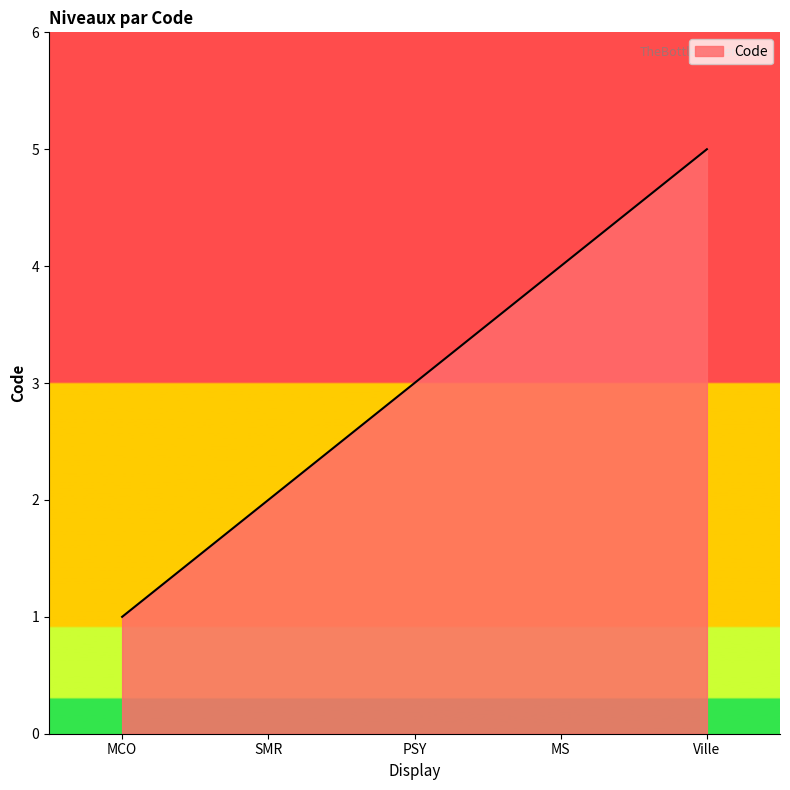

List the labels in order of value, smallest first.

MCO, SMR, PSY, MS, Ville